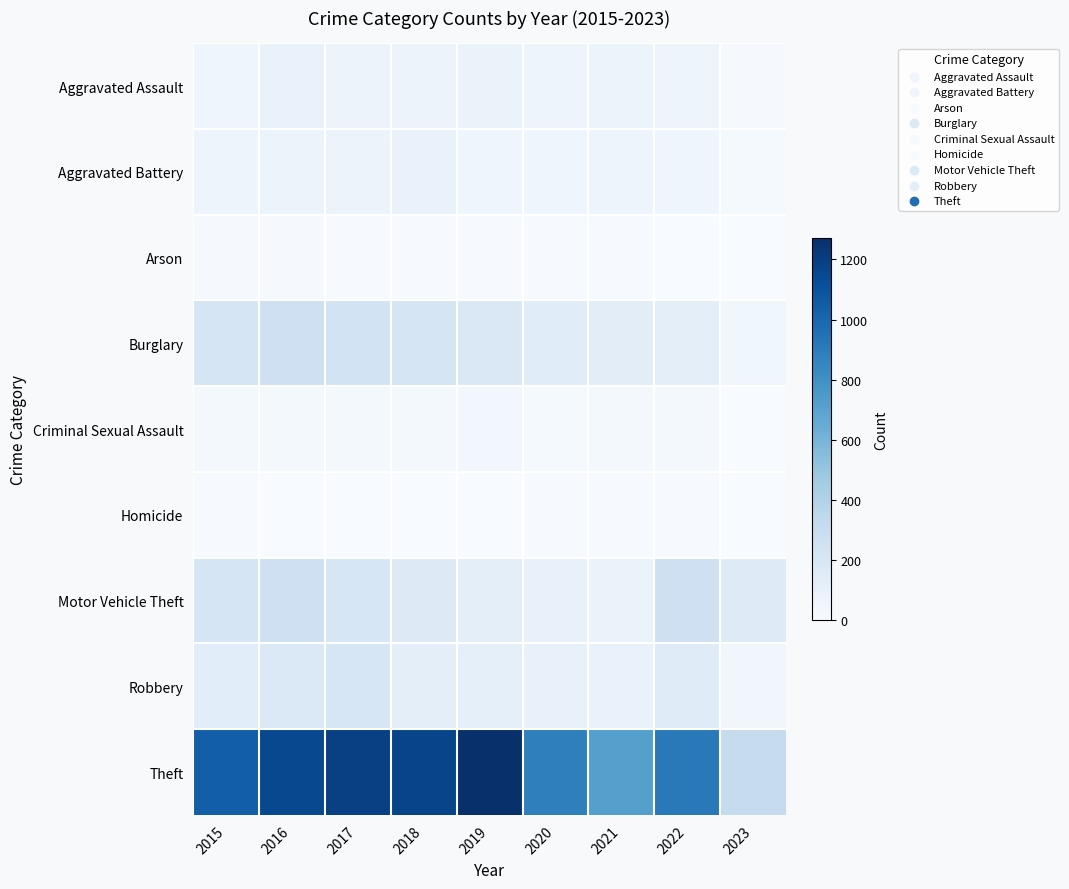

Reading left to right, transcribe all the data shown in this chart.

Aggravated Assault: 2015=56	2016=88	2017=72	2018=72	2019=80	2020=62	2021=66	2022=61	2023=11
Aggravated Battery: 2015=60	2016=66	2017=71	2018=86	2019=53	2020=57	2021=60	2022=56	2023=17
Arson: 2015=10	2016=12	2017=7	2018=7	2019=5	2020=7	2021=6	2022=3	2023=0
Burglary: 2015=216	2016=266	2017=237	2018=218	2019=182	2020=148	2021=133	2022=129	2023=45
Criminal Sexual Assault: 2015=29	2016=25	2017=22	2018=24	2019=31	2020=15	2021=25	2022=22	2023=2
Homicide: 2015=5	2016=4	2017=4	2018=4	2019=4	2020=5	2021=6	2022=7	2023=0
Motor Vehicle Theft: 2015=212	2016=259	2017=208	2018=163	2019=123	2020=99	2021=82	2022=260	2023=155
Robbery: 2015=139	2016=178	2017=202	2018=121	2019=116	2020=97	2021=88	2022=151	2023=44
Theft: 2015=1041	2016=1151	2017=1188	2018=1170	2019=1272	2020=884	2021=716	2022=913	2023=309